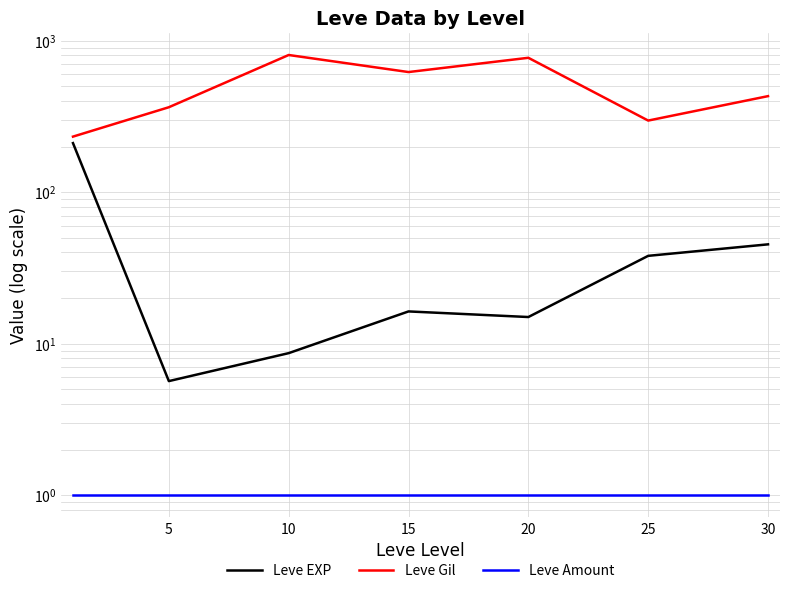

Which series has the largest total across all categories?

Leve Gil